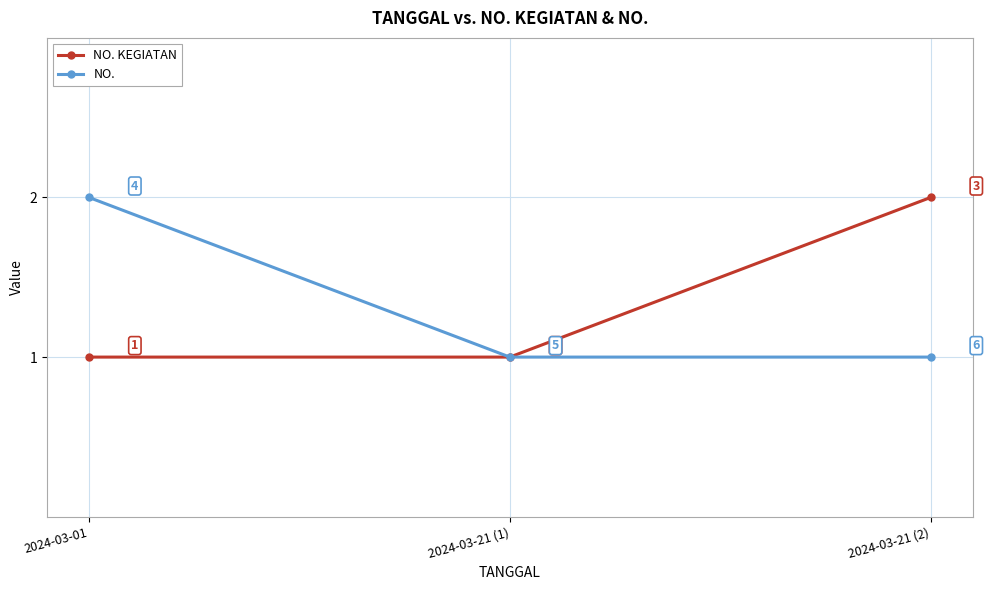

Reading left to right, what are all the values shown in this chart?

NO. KEGIATAN: 2024-03-01=1	2024-03-21 (1)=1	2024-03-21 (2)=2
NO.: 2024-03-01=2	2024-03-21 (1)=1	2024-03-21 (2)=1